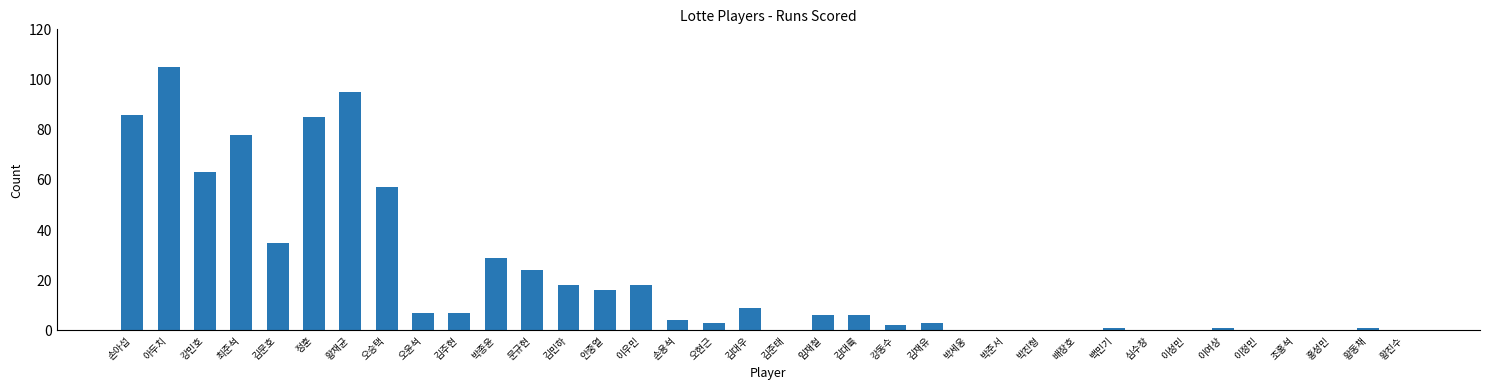

Does the chart contain stacked bars?

No